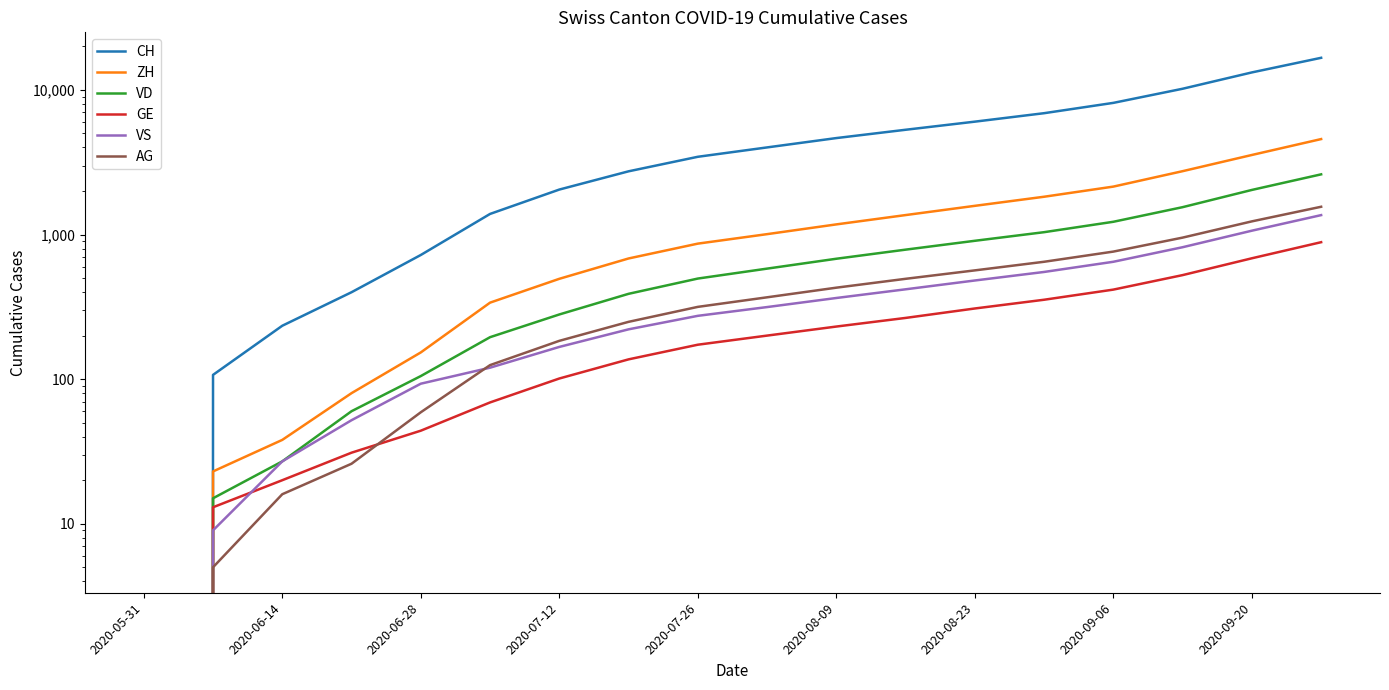

At how many categories does at least one series exceed 2335?

11